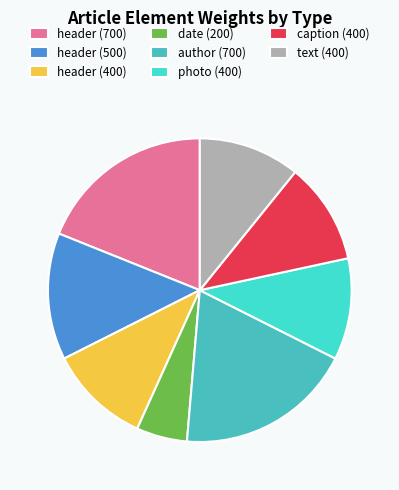

To the nearest percent, what percentage of the pie is date (200)?

5%